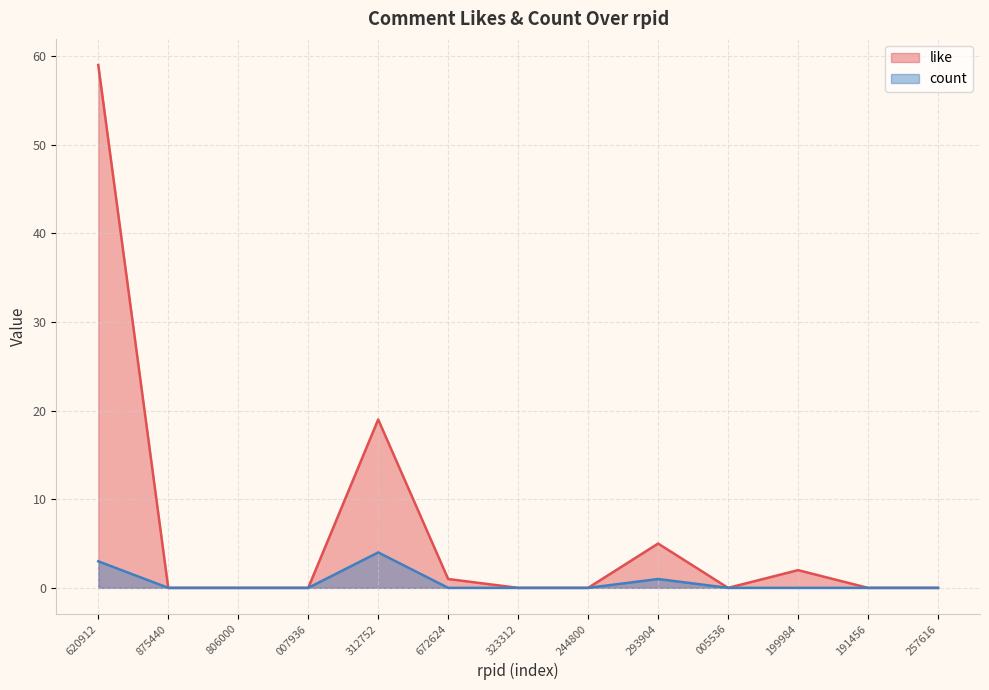

Rank the series by their maximum value, from lowest to highest.

count, like